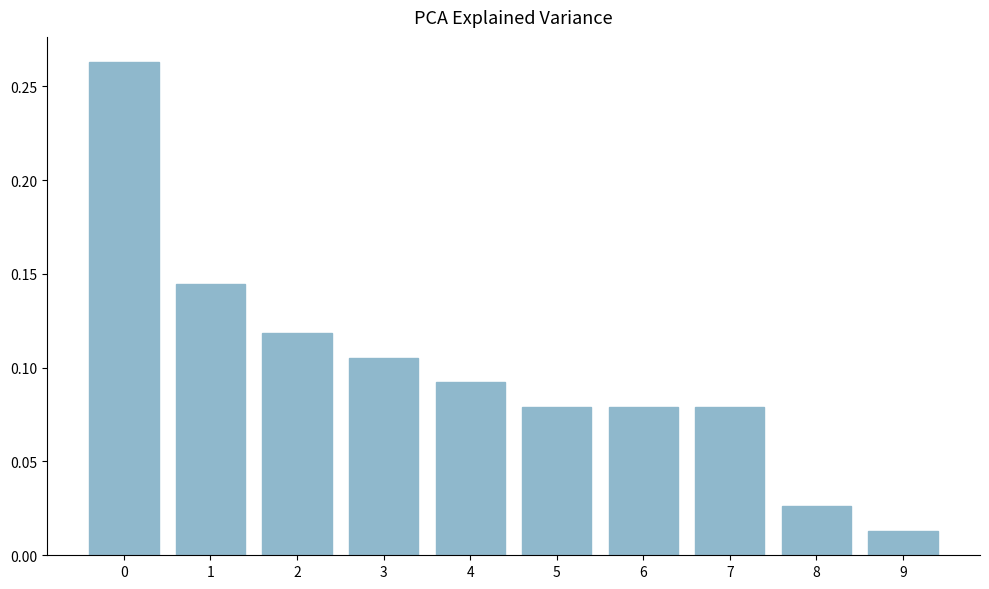

Are the bars horizontal?

No